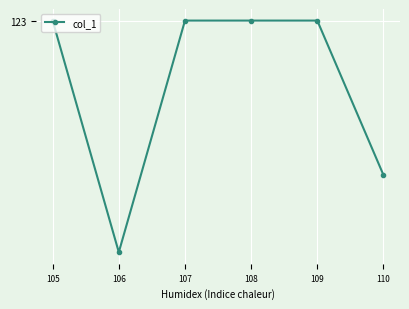

What is the difference between the maximum and minimum values?

0.5